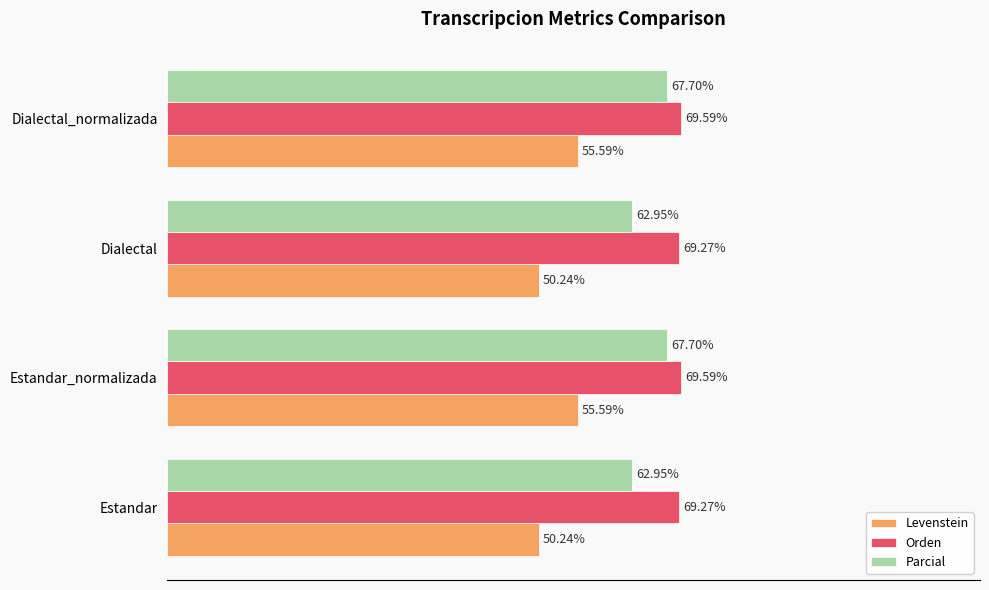

Which series has the largest total across all categories?

Orden